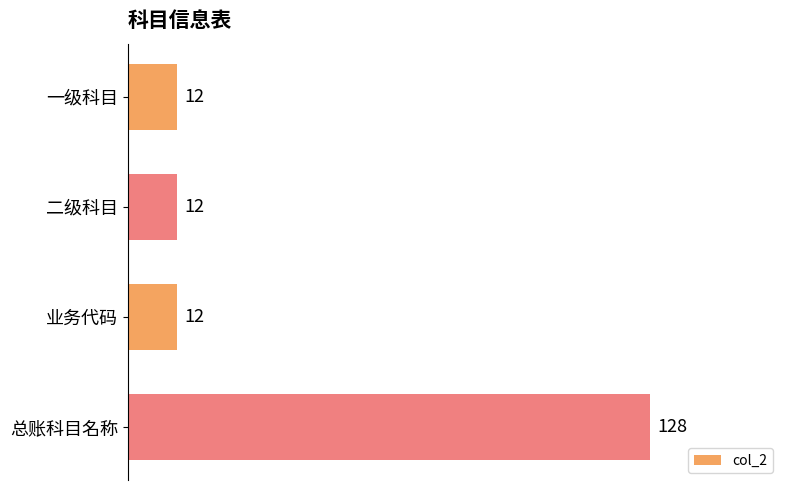

The value at 二级科目 is 12. True or false?

True